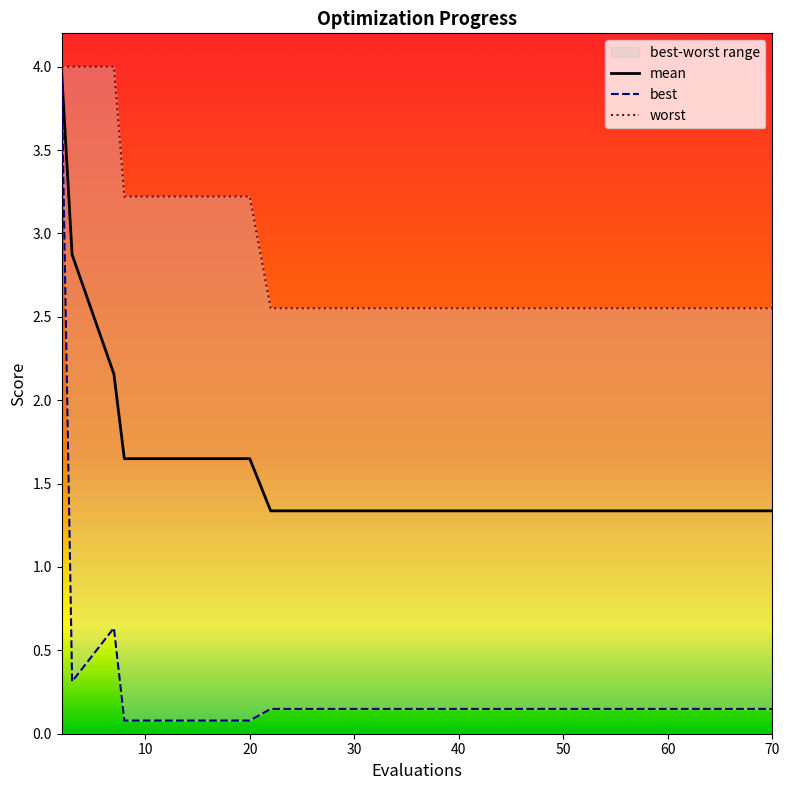

Reading left to right, list all the values displayed in this chart.

mean: 4.0	2.9	2.2	1.6	1.6	1.6	1.6	1.3	1.3	1.3	1.3	1.3	1.3	1.3	1.3	1.3	1.3	1.3	1.3	1.3
best: 3.9	0.3	0.6	0.1	0.1	0.1	0.1	0.1	0.1	0.1	0.1	0.1	0.1	0.1	0.1	0.1	0.1	0.1	0.1	0.1
worst: 4.0	4.0	4.0	3.2	3.2	3.2	3.2	2.6	2.6	2.6	2.6	2.6	2.6	2.6	2.6	2.6	2.6	2.6	2.6	2.6